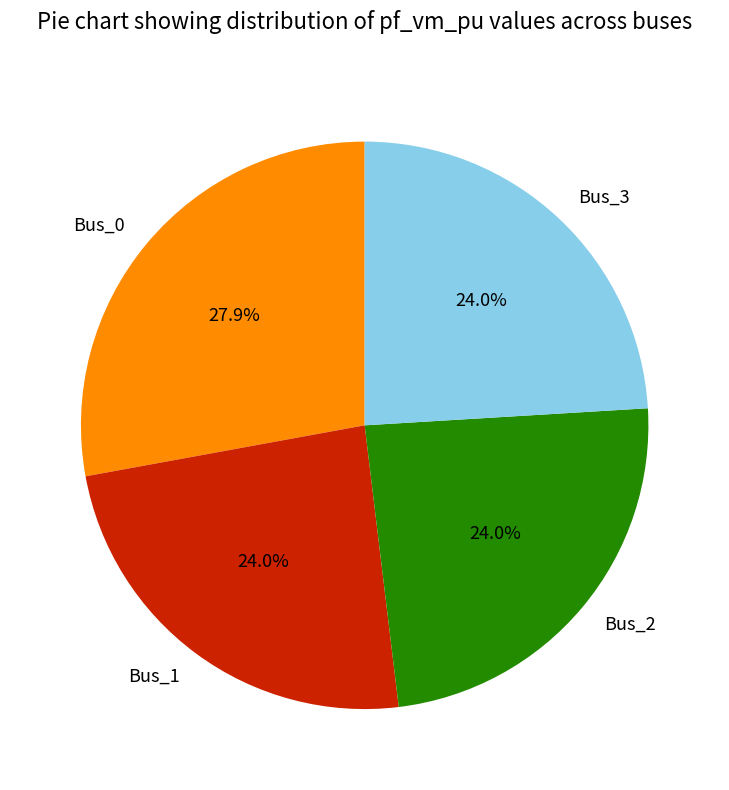

To the nearest percent, what is the difference between the Bus_1 and Bus_0 slice percentages?

4%